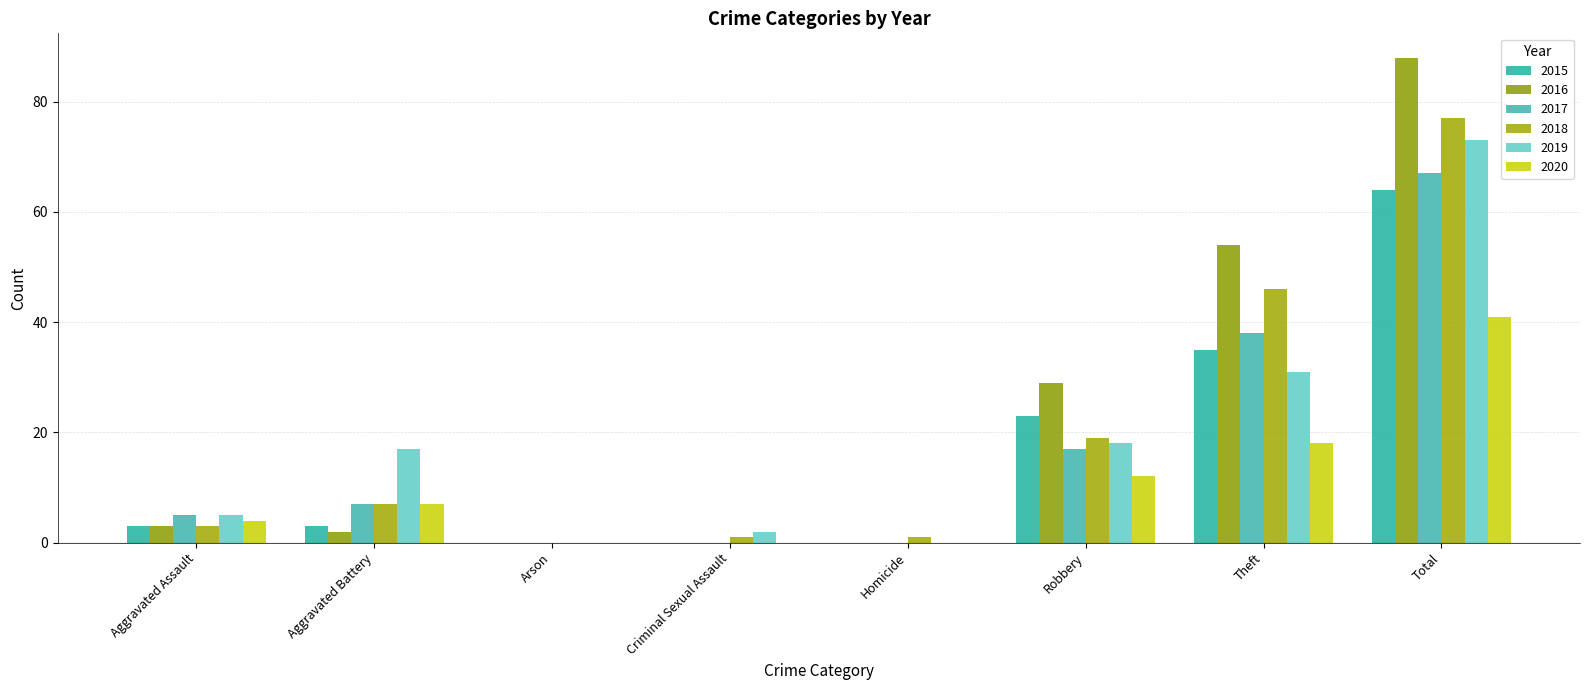

What are all the series names shown in the legend?

2015, 2016, 2017, 2018, 2019, 2020